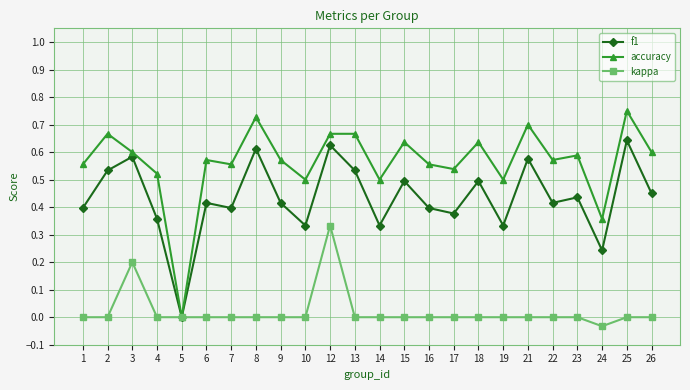

At which label does f1 reach its minimum?

5